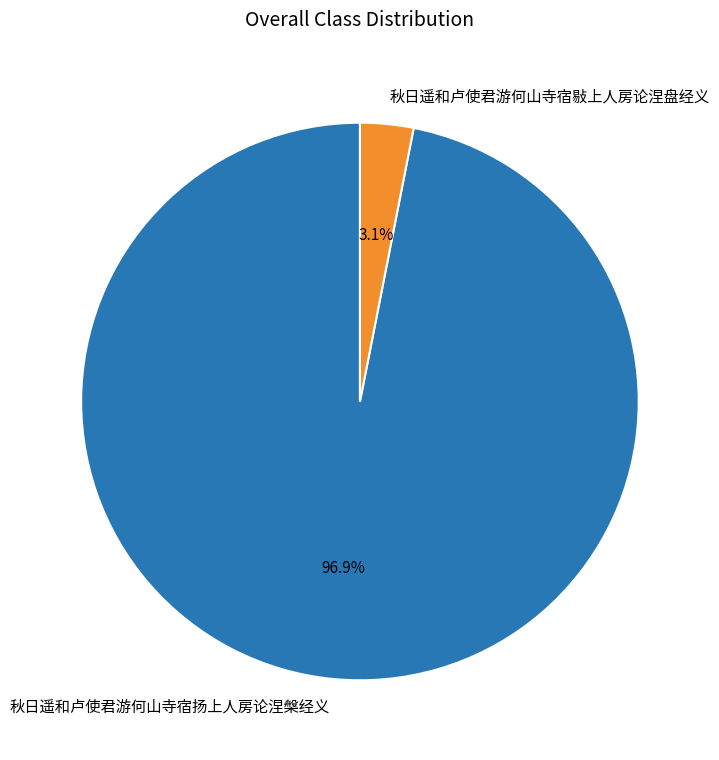

Do 秋日遥和卢使君游何山寺宿敡上人房论涅盘经义 and 秋日遥和卢使君游何山寺宿扬上人房论涅槃经义 together represent more than half of the pie?

Yes